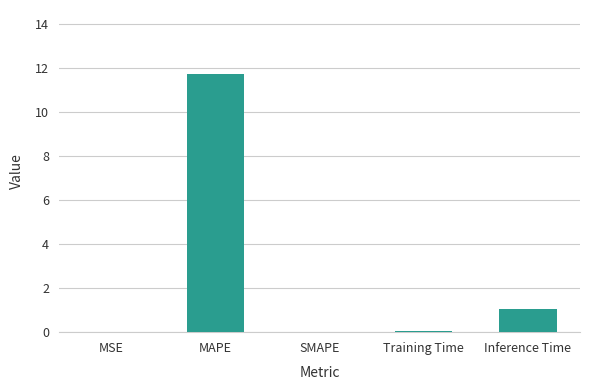

The chart shows a value of 11.7 at MAPE. True or false?

True